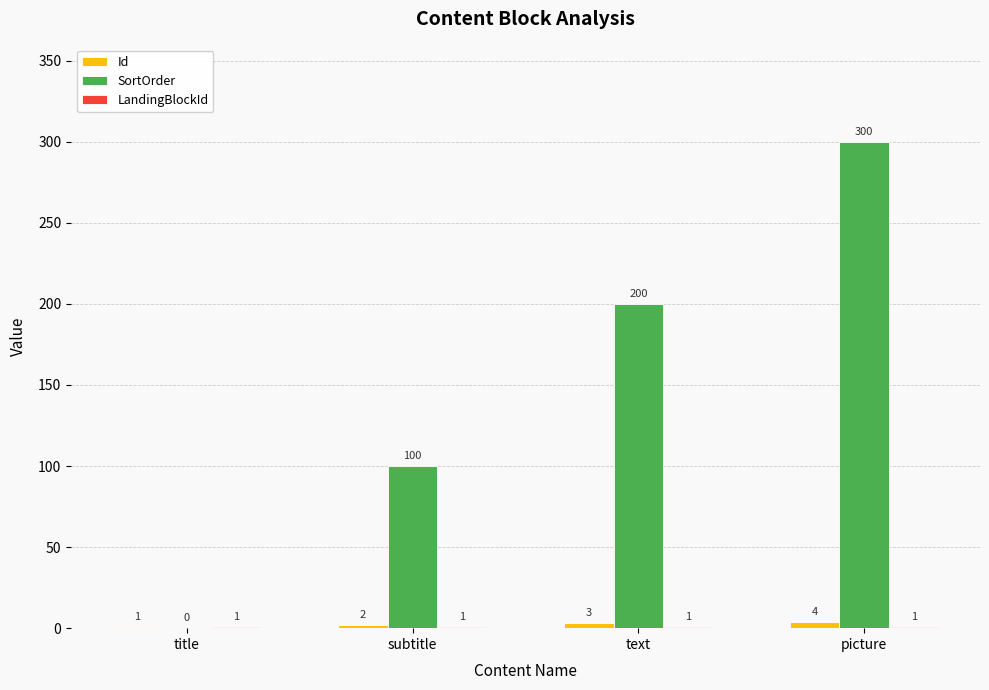

At which label is SortOrder closest to 150?

subtitle